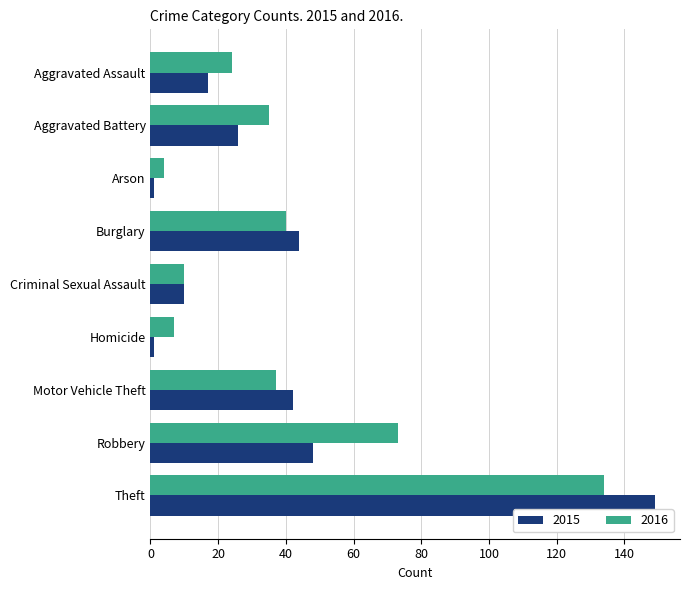

How many data points does each series have?

9